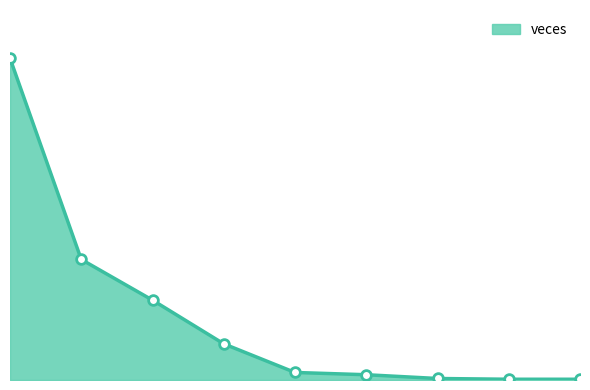

Is this an area chart (filled region under the line)?

Yes